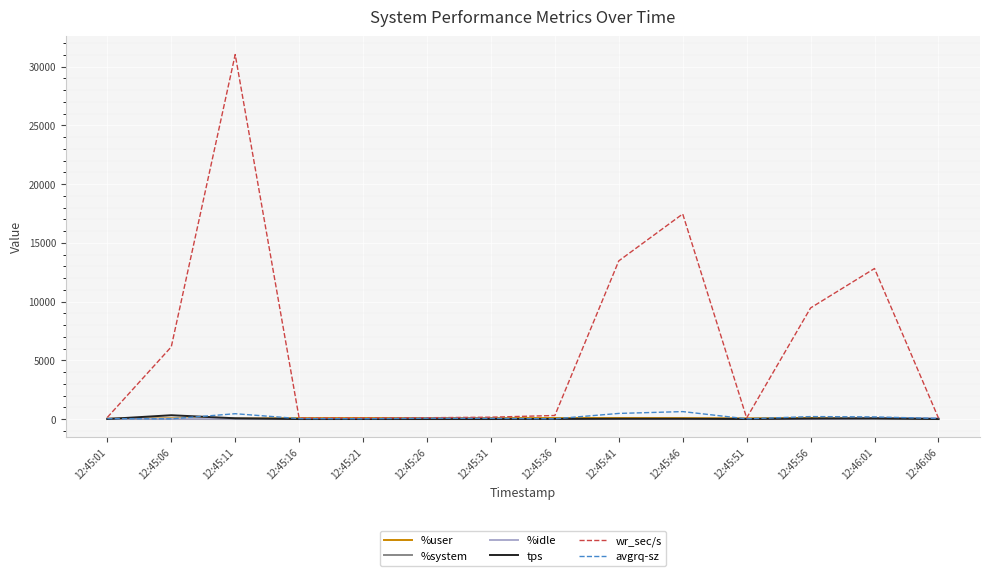

Which label corresponds to the largest value in the chart?

12:45:11